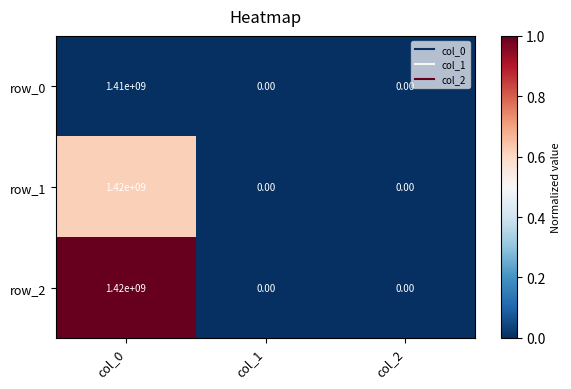

At which label does row_1 reach its peak?

col_0